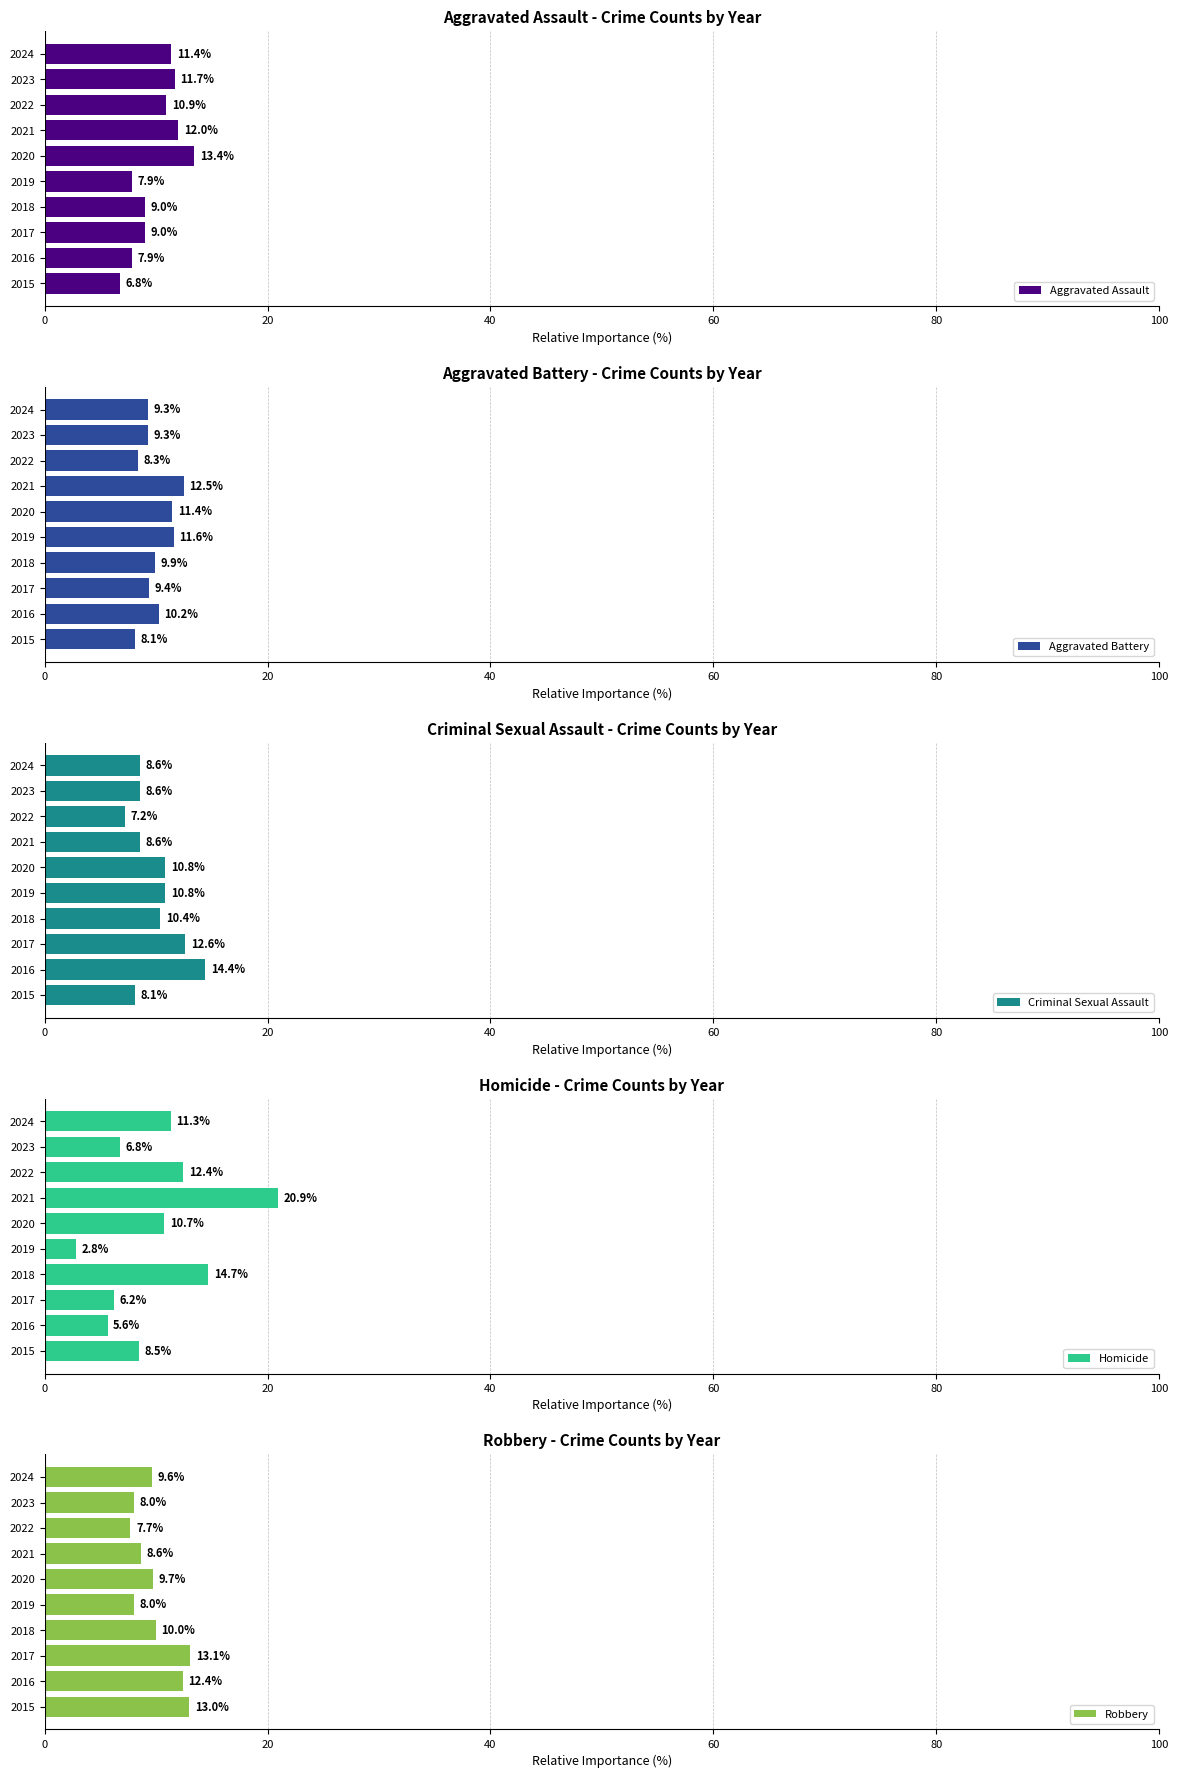

Where is Criminal Sexual Assault nearest to the value 10?

2018